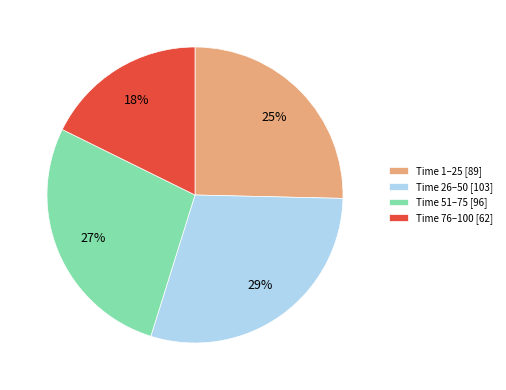

Count the number of slices in the pie.

4